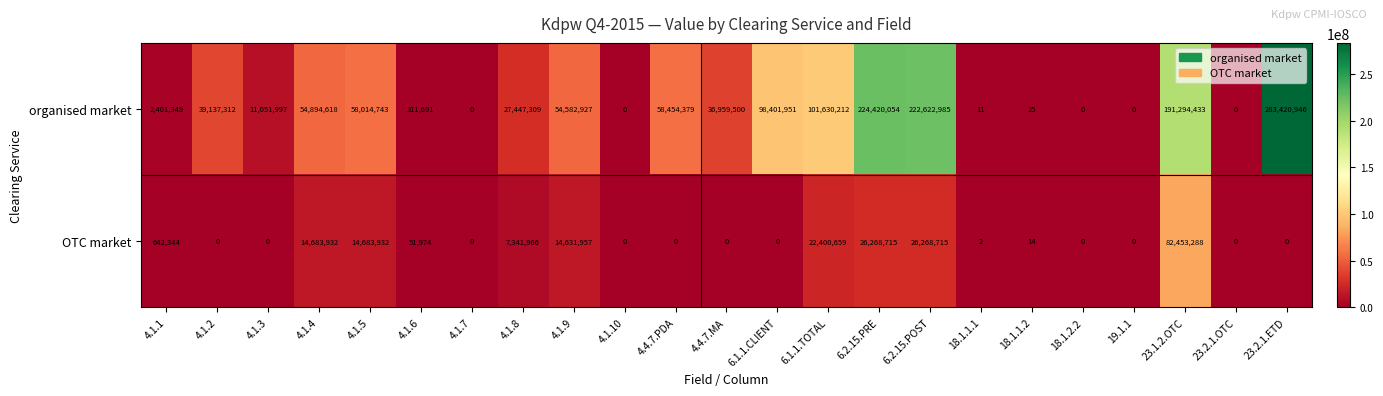

What is the difference between the maximum and second lowest values in the organised market series?

283420946